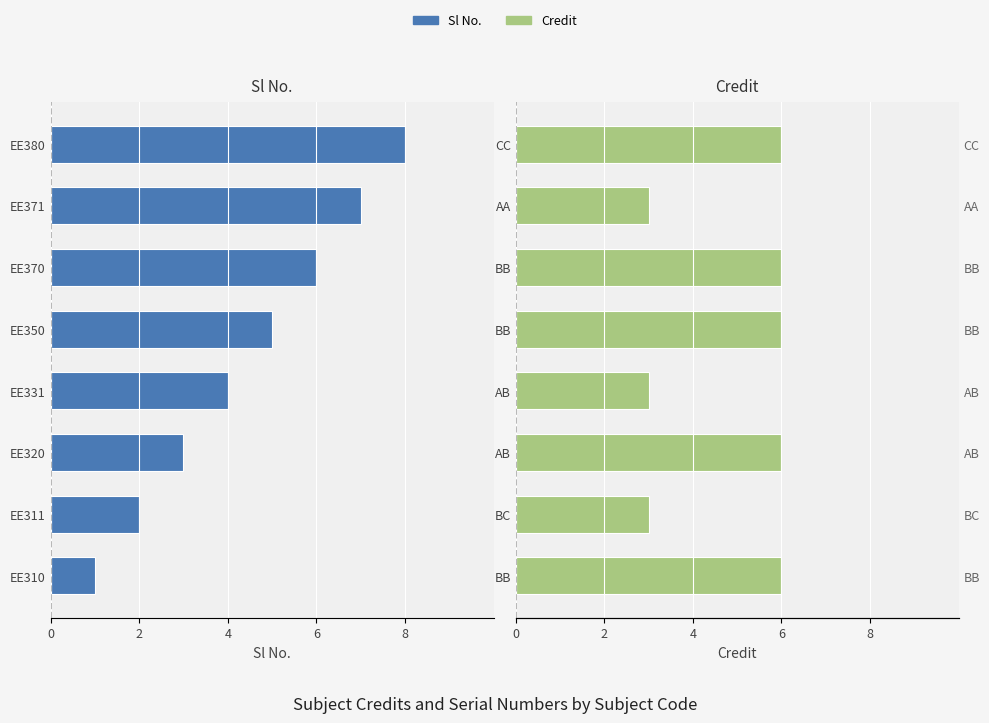

How many bars are there in each group?

2